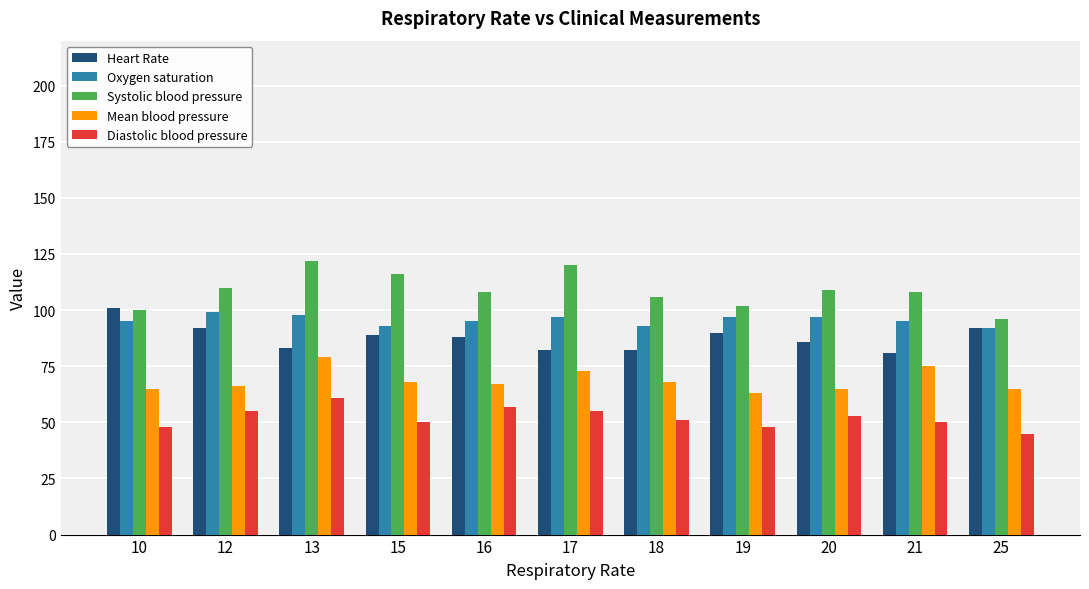

At 17, list the series in order from largest to smallest.

Systolic blood pressure, Oxygen saturation, Heart Rate, Mean blood pressure, Diastolic blood pressure